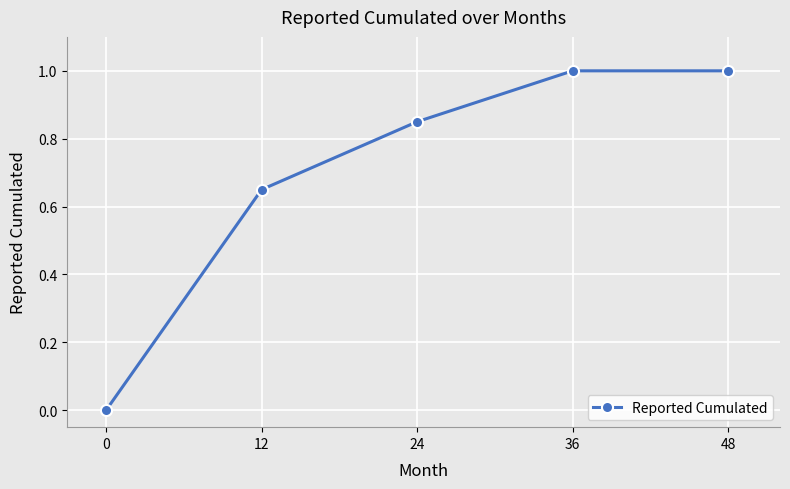

What is the difference between the maximum and minimum values?

1.0